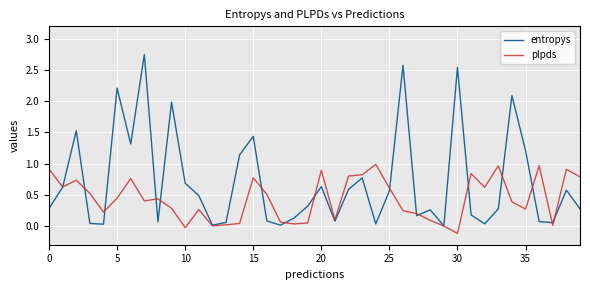

Which series has the widest spread of values?

entropys